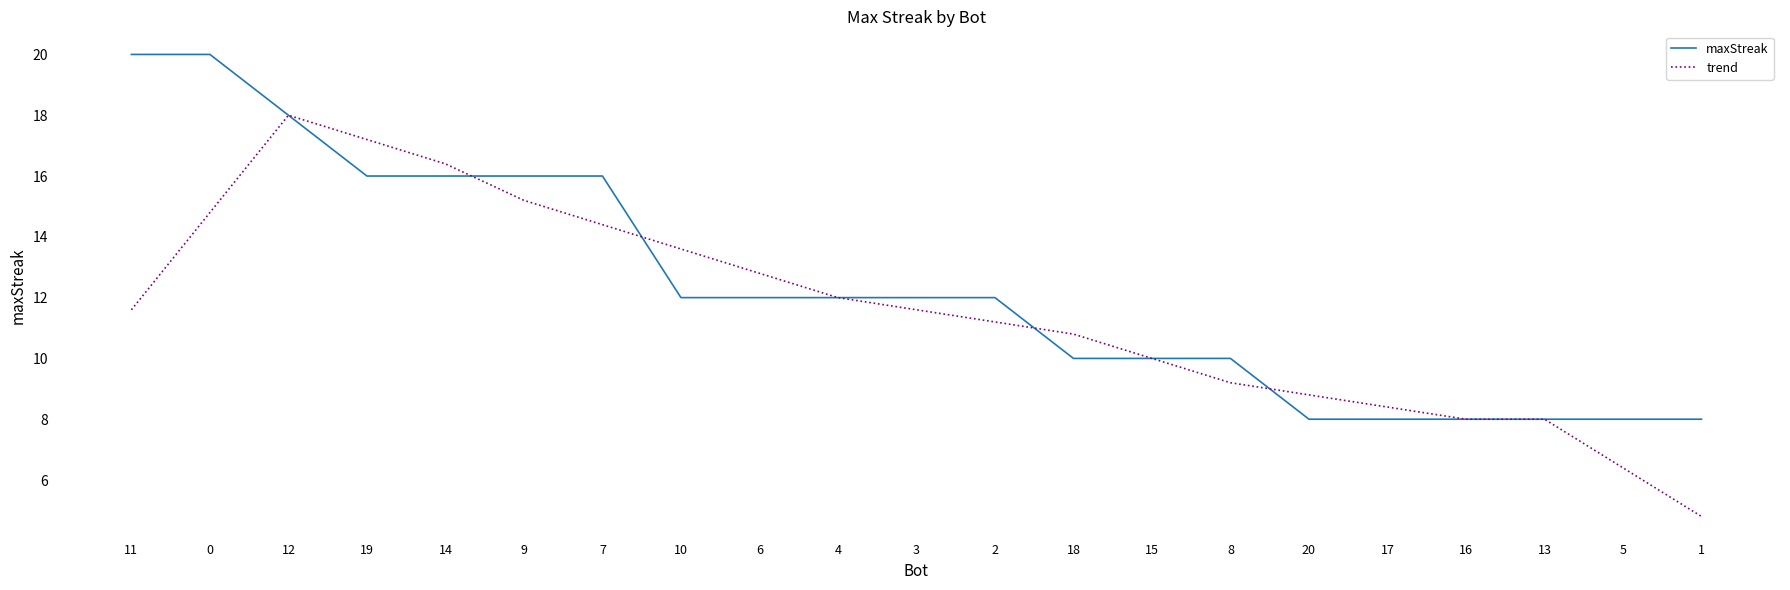

At which label does trend first exceed 11?

11